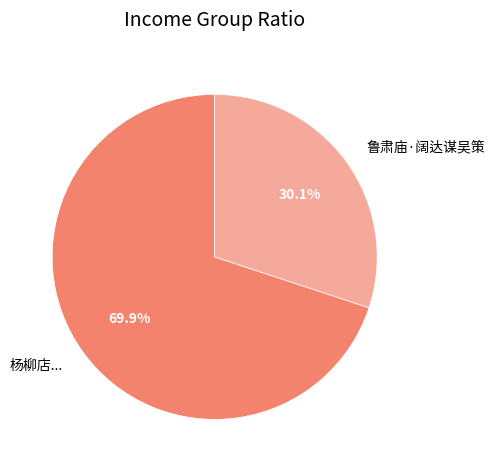

Is there a majority slice in this chart?

Yes